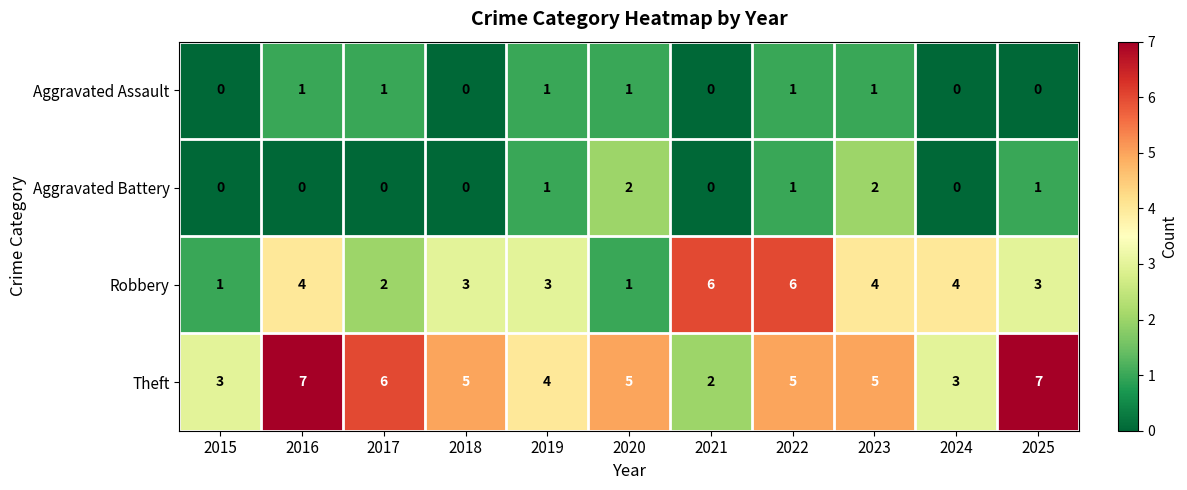

The Theft series shows 3 at 2024. True or false?

True